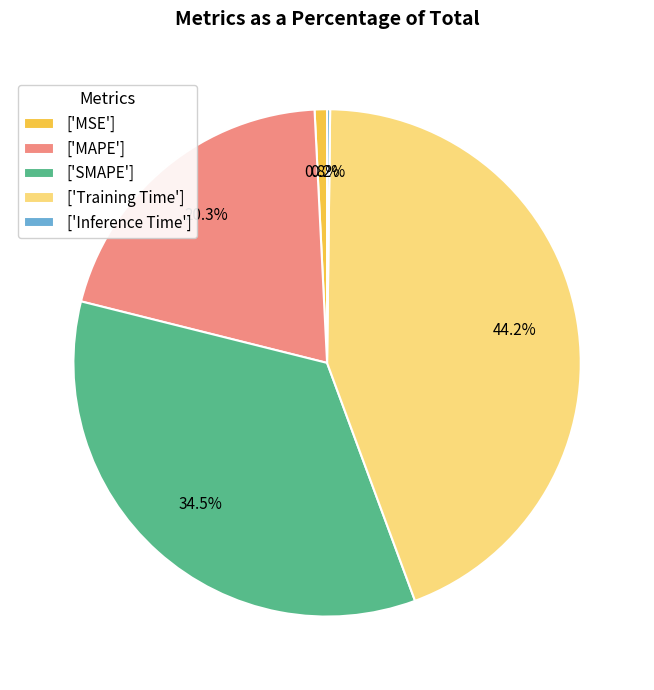

Between ['SMAPE'] and ['Training Time'], which is larger?

['Training Time']